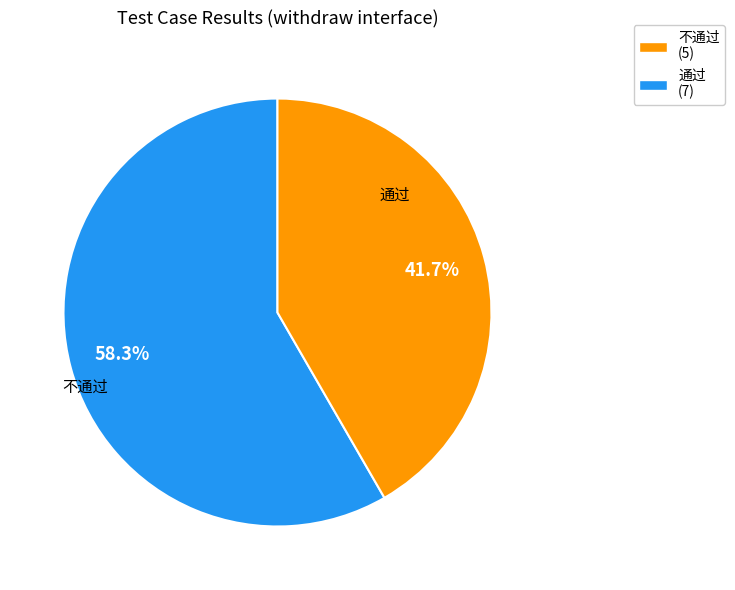

Rank the categories by value from lowest to highest.

通过 (7), 不通过 (5)